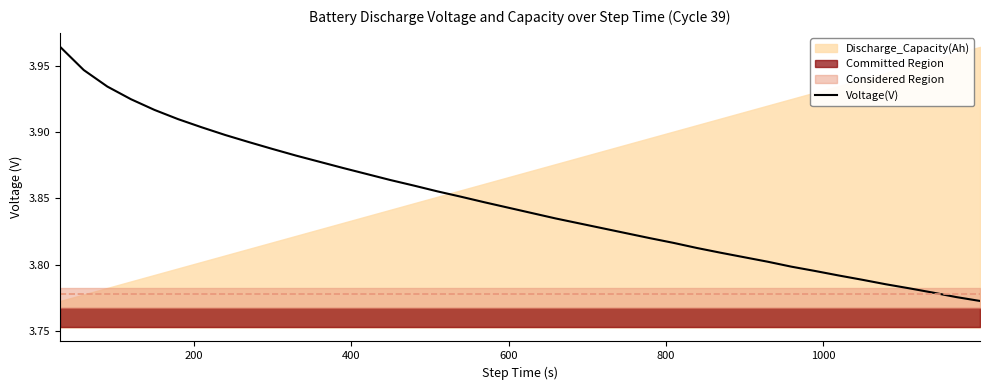

What is the value of the 23rd point from the left?

3.8